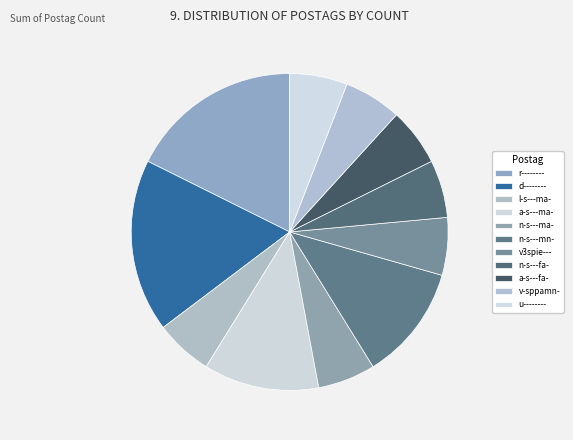

Count the number of slices in the pie.

11